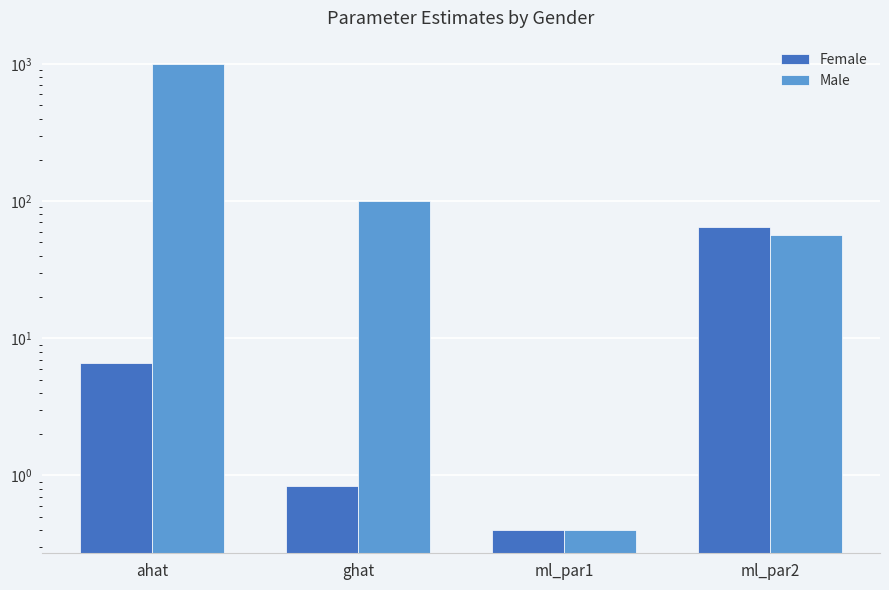

How many series are shown in this chart?

2